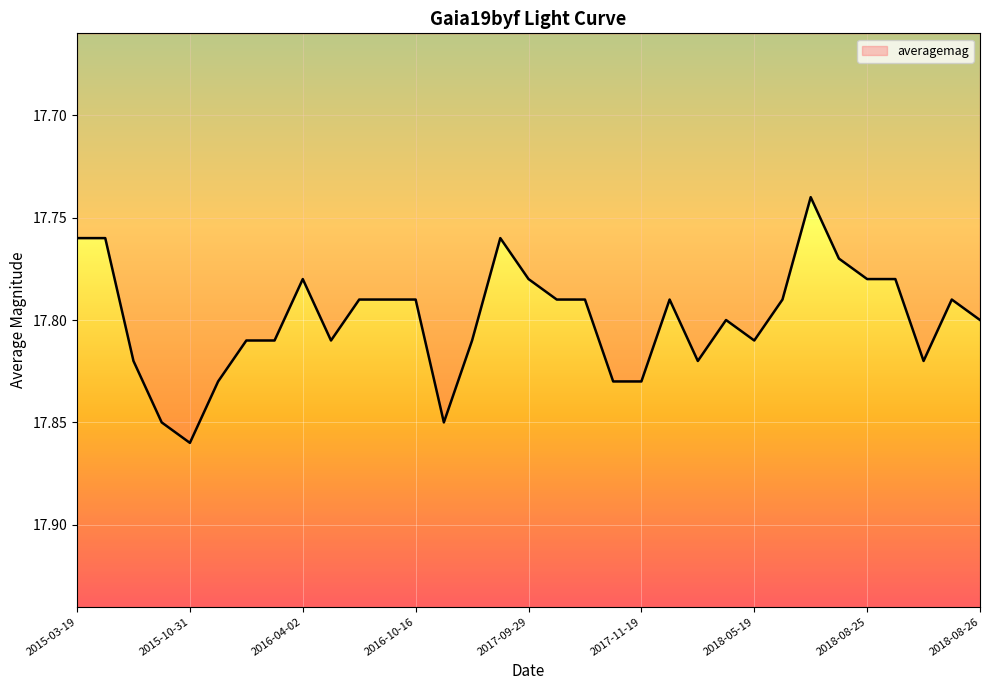

Is this an area chart (filled region under the line)?

Yes